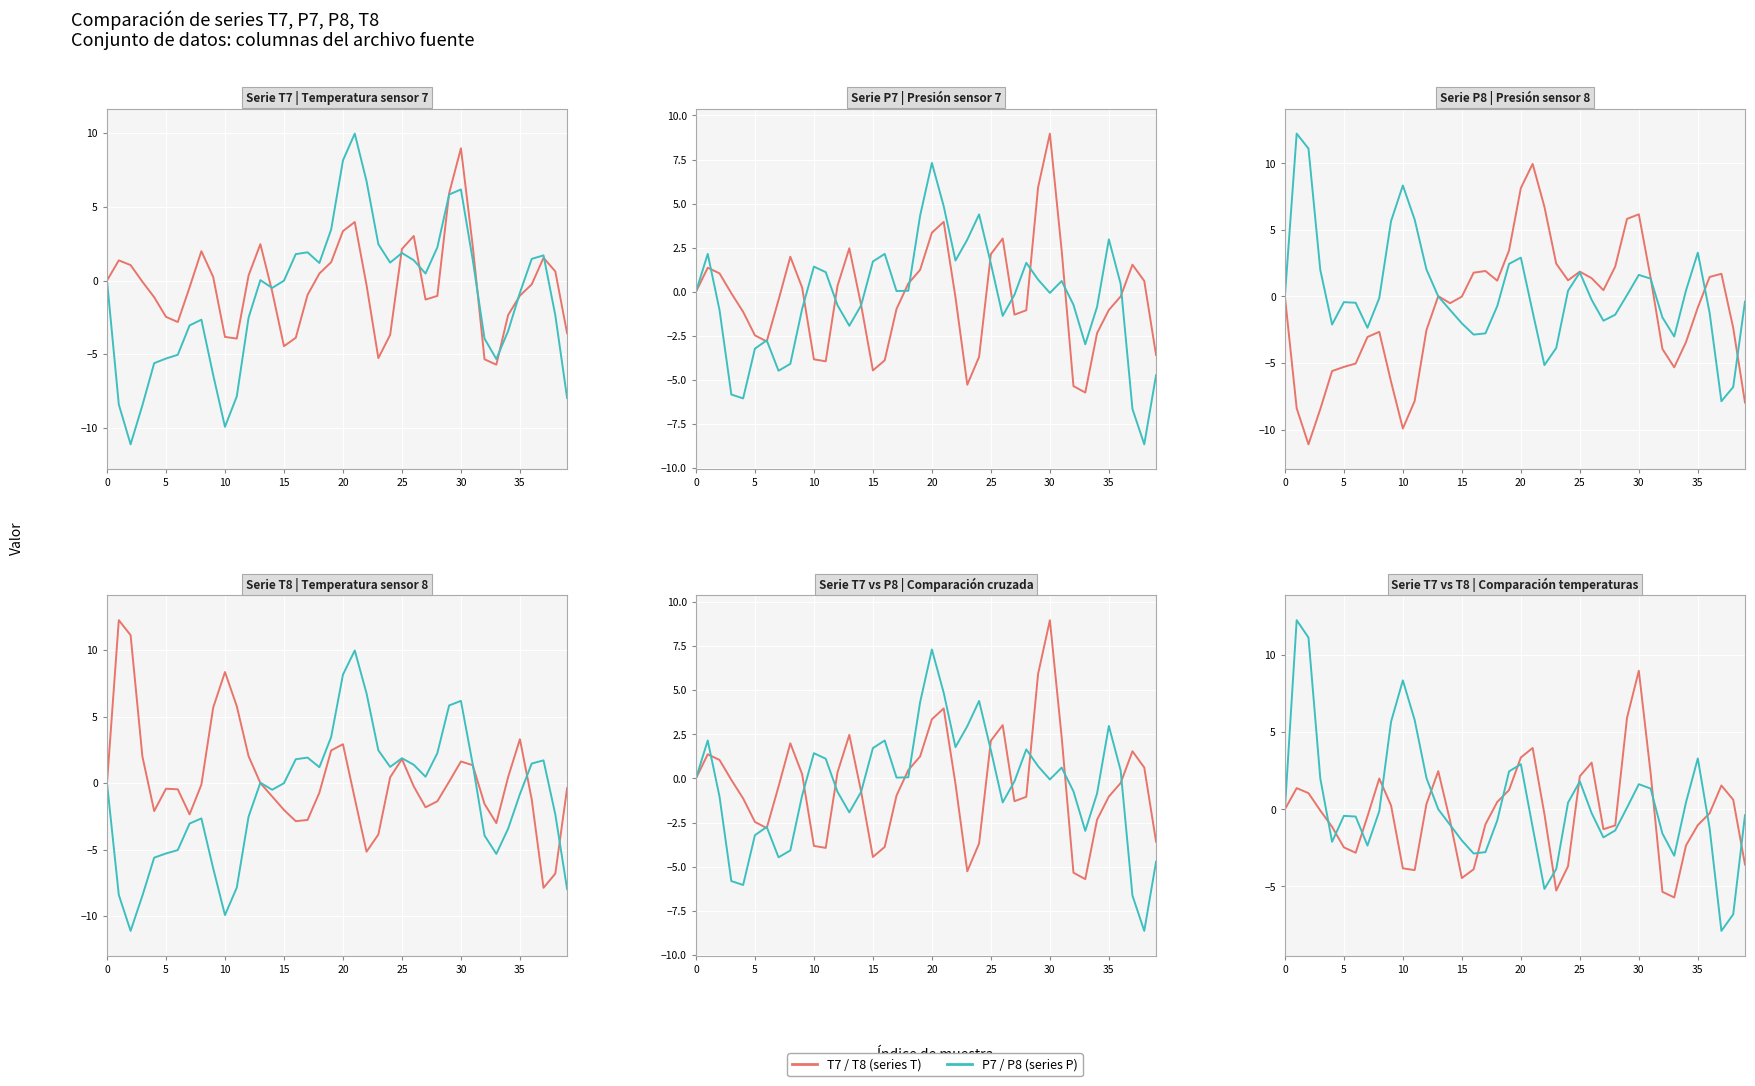

Which category has the highest value in the T7 series?

30